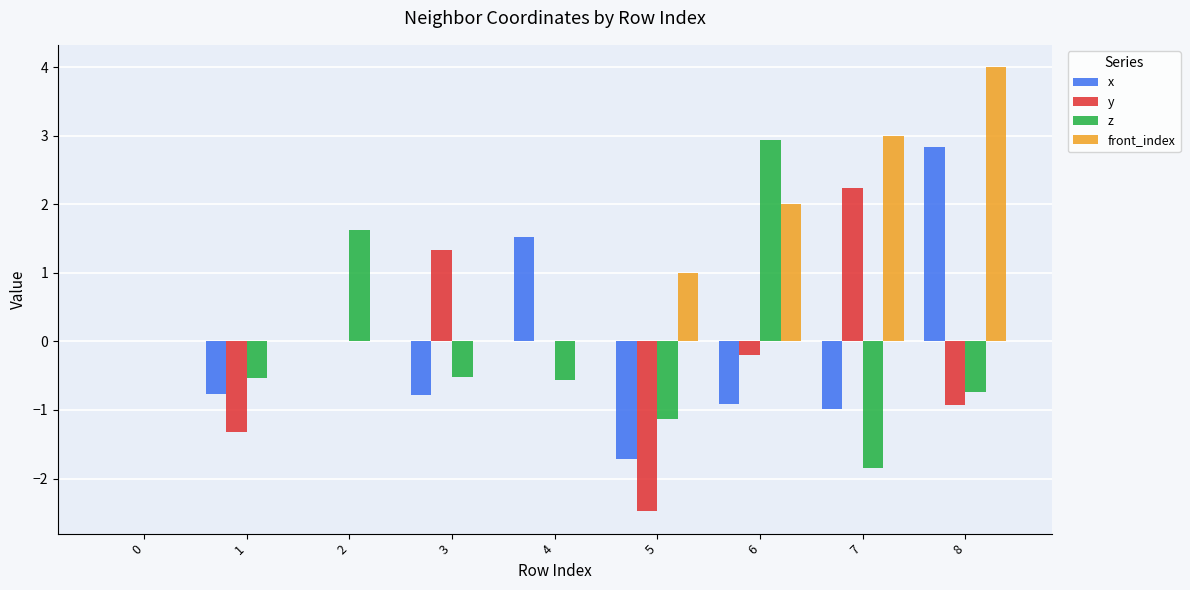

What is the total value across all series at 8?

5.2